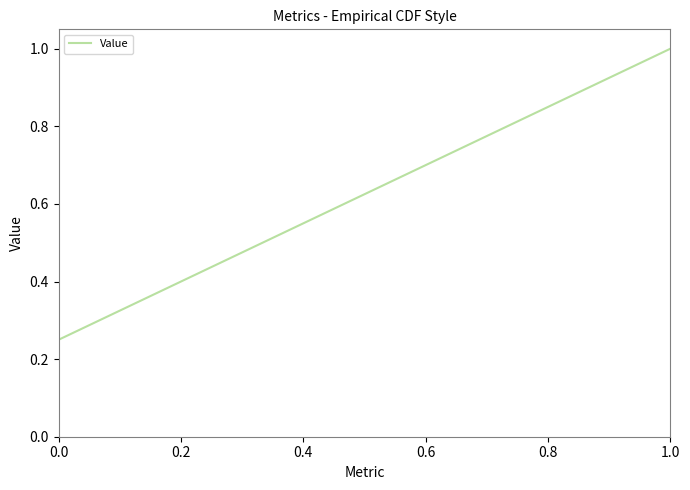

True or false: there are more than 0 points higher than both neighbors.

False